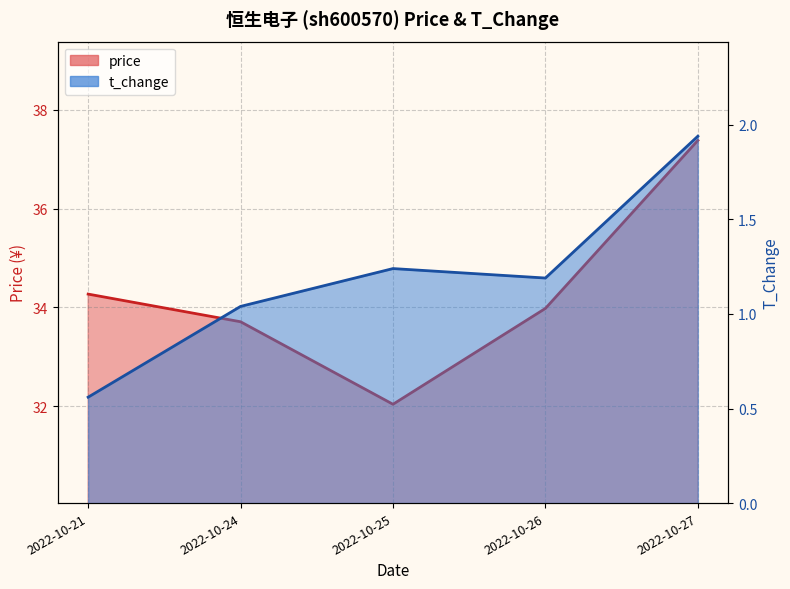

What is the difference between the t_change values at 2022-10-24 and 2022-10-21?

0.5